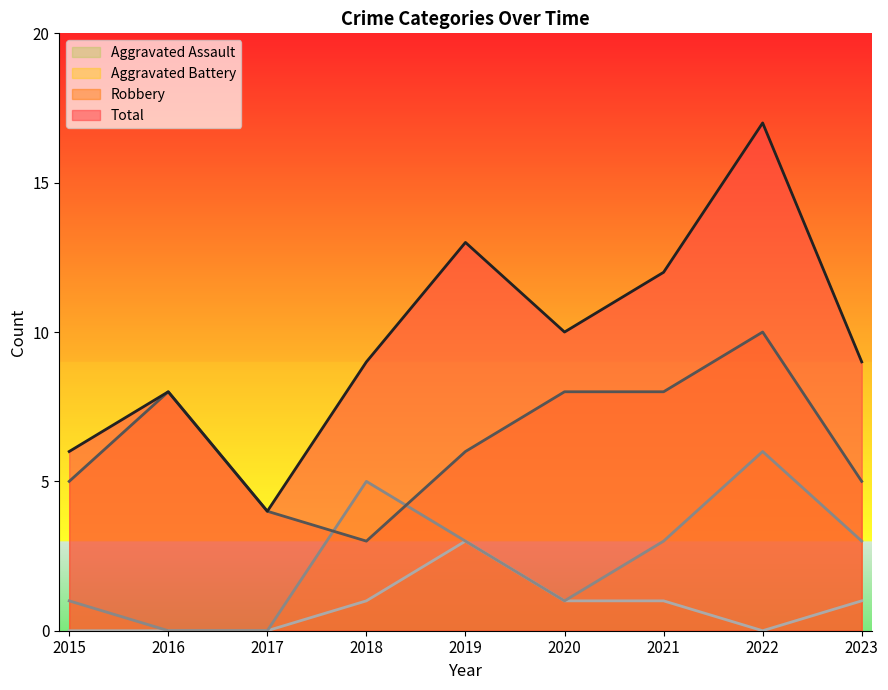

Which has a higher value, 2015 or 2021?

2021